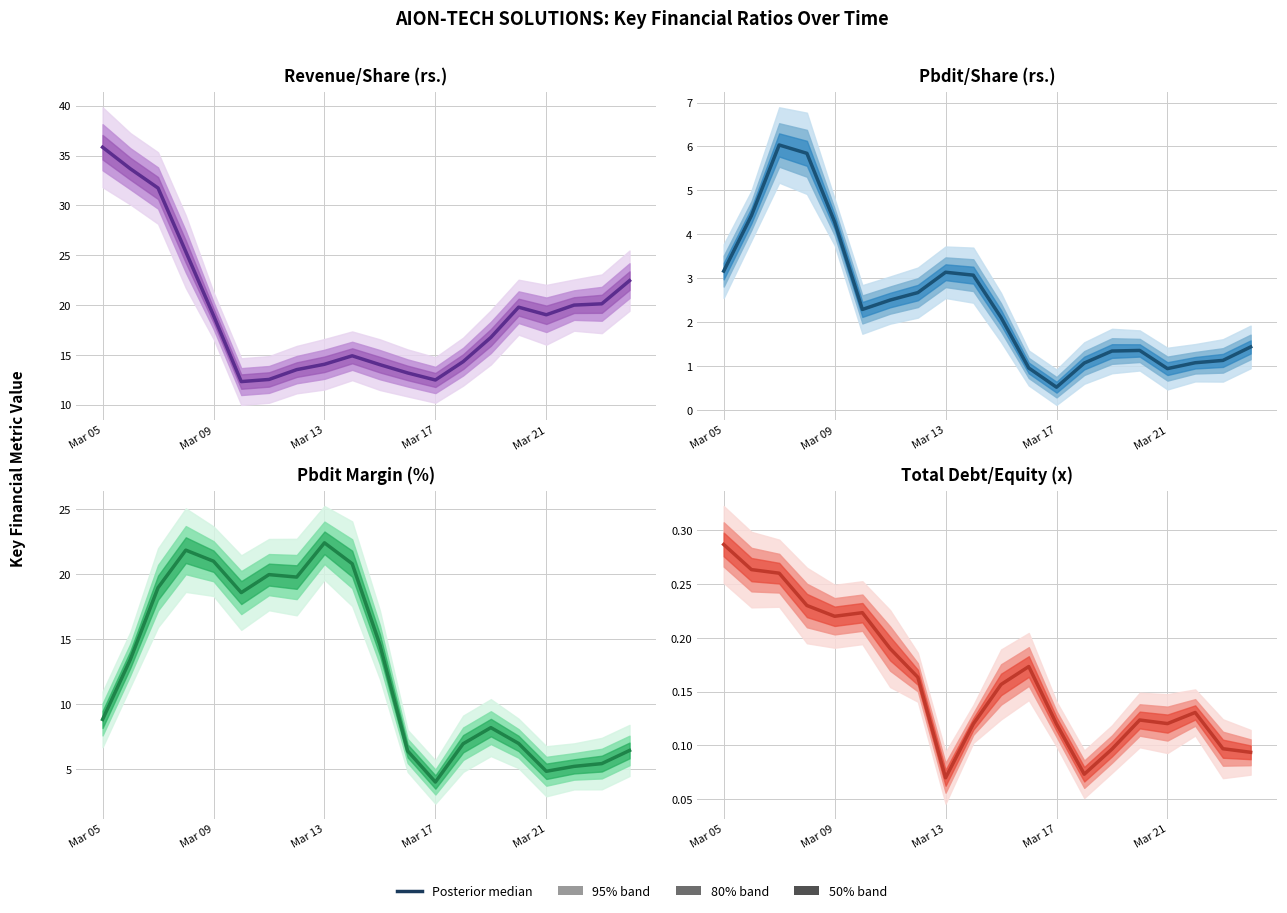

True or false: Revenue from operations/share (rs.) and Total debt/equity (x) cross at least once.

False